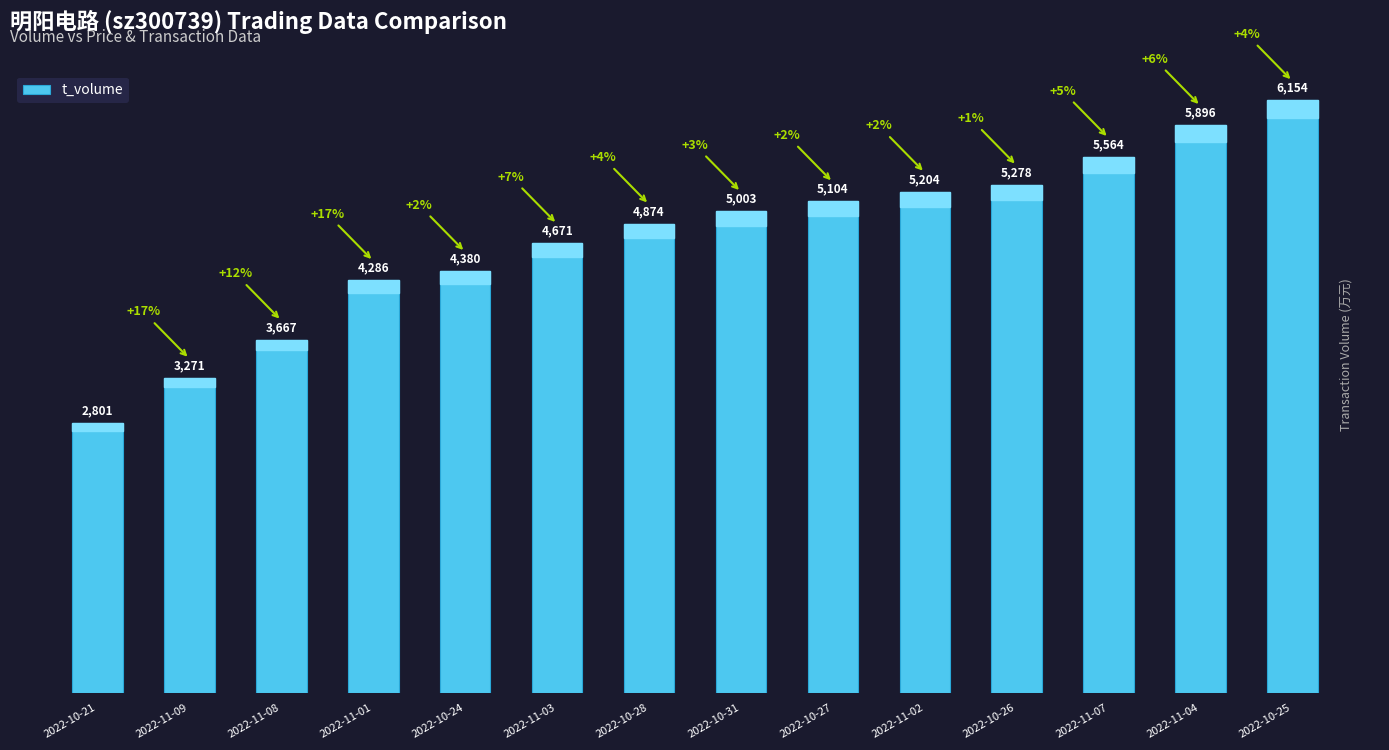

Reading left to right, extract all data points from this chart.

2801	3271	3667	4286	4380	4671	4874	5003	5104	5204	5278	5564	5896	6154